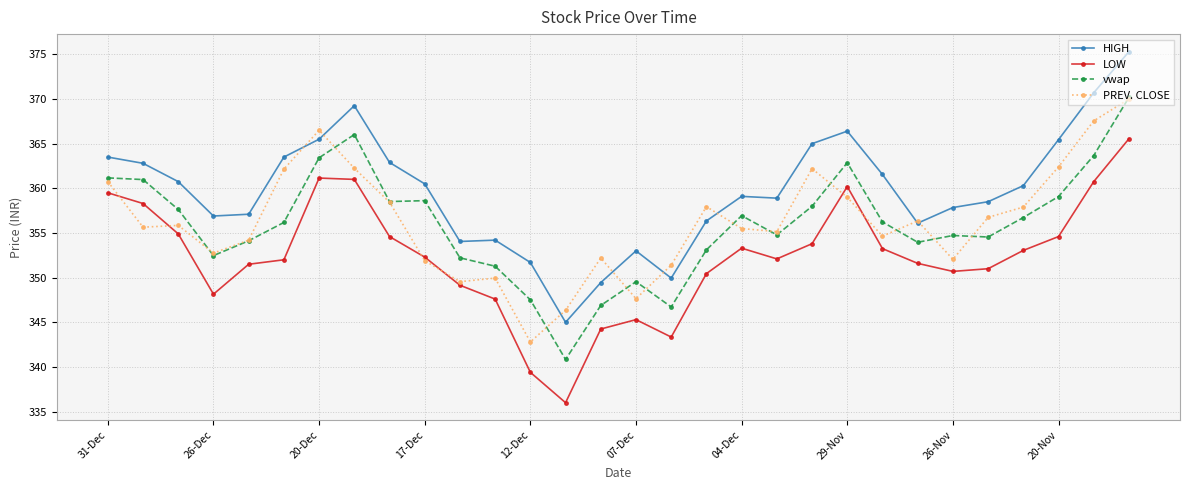

Which series has the largest total across all categories?

HIGH